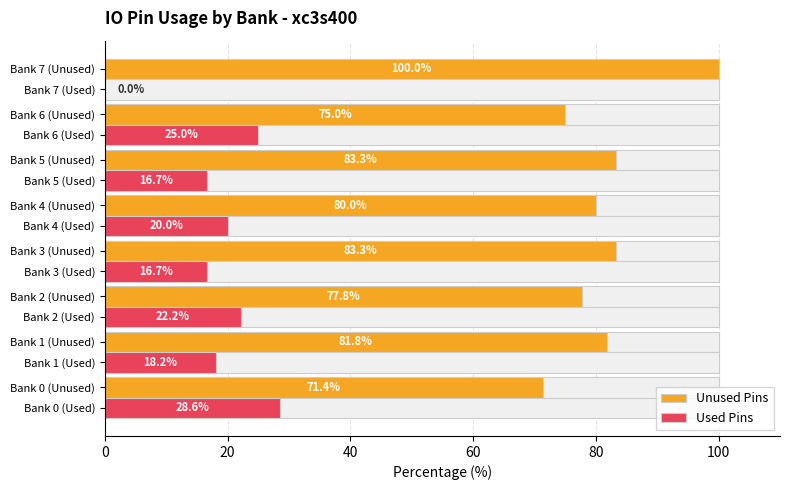

How many data points does each series have?

8